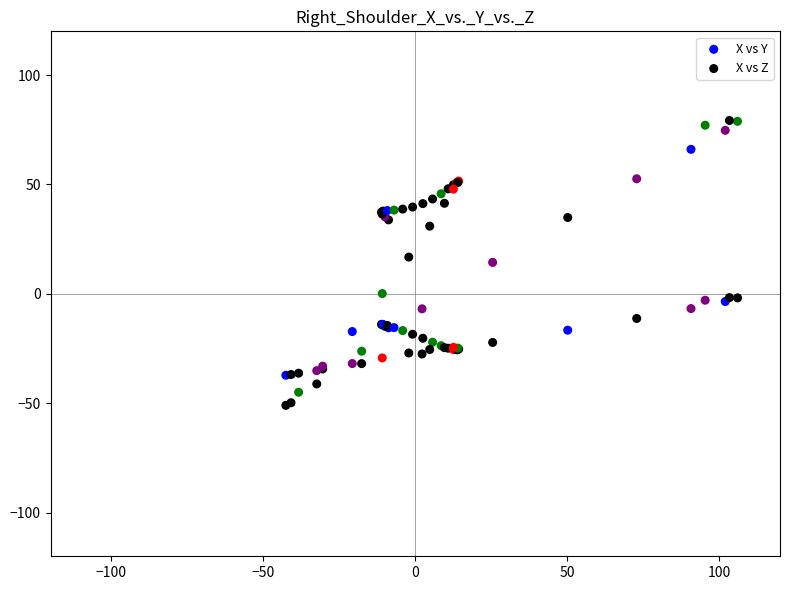

Which series reaches the maximum Y coordinate?

X vs Z